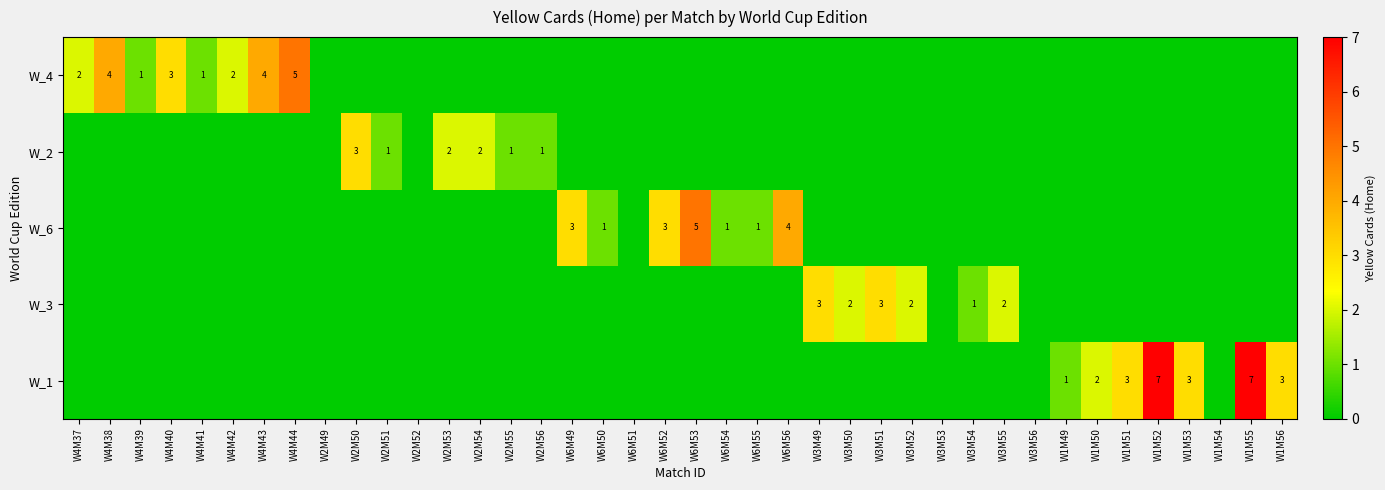

Is it true that W_2 equals 2 at W2M55?

False